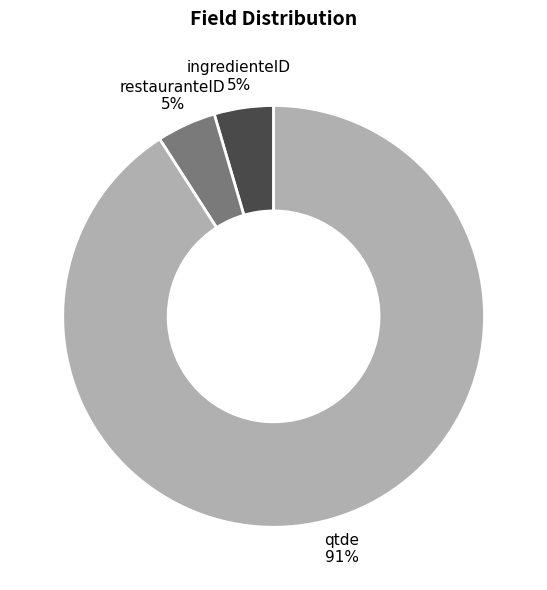

Does any single category account for the majority?

Yes